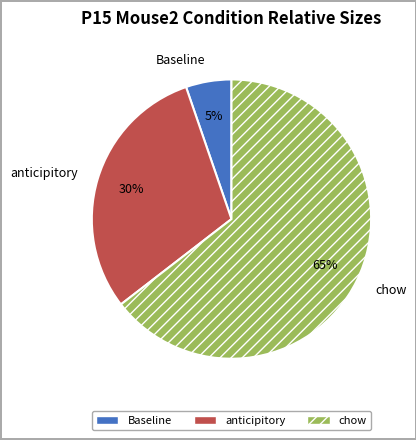

What is the majority slice?

chow